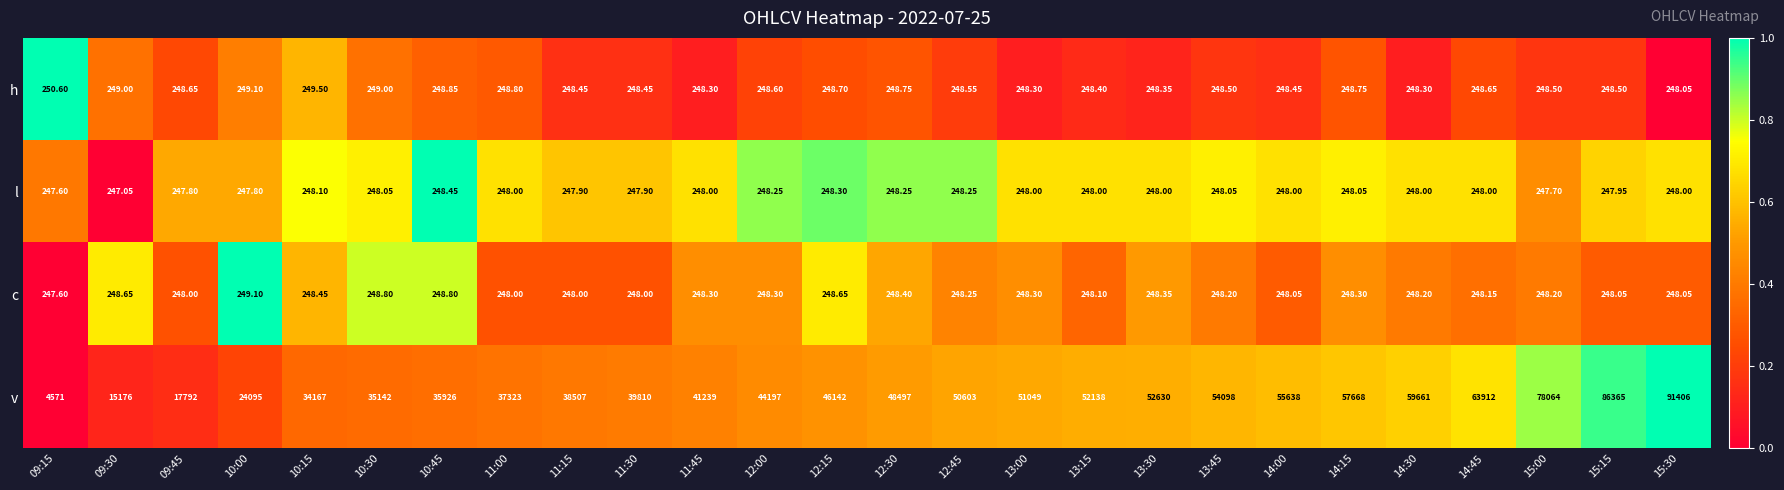

What is the total value across all series at 14:30?

60405.5